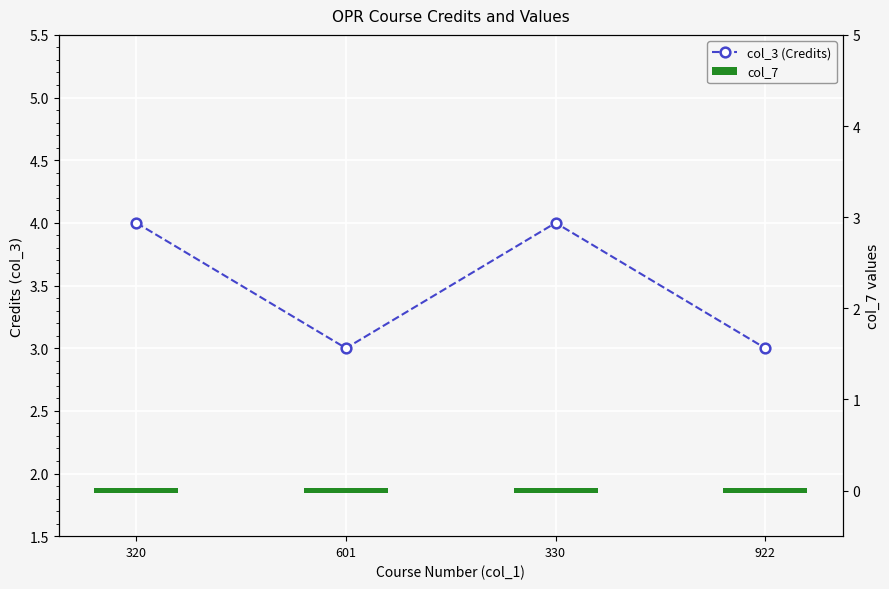

How many series are shown in this chart?

2